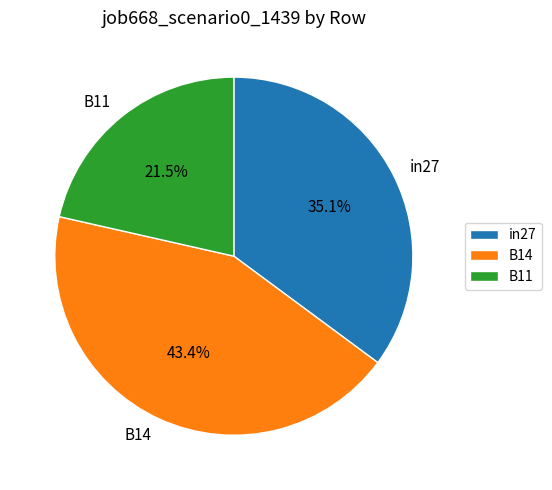

To the nearest percent, what is the difference between the largest and smallest slice percentages?

22%